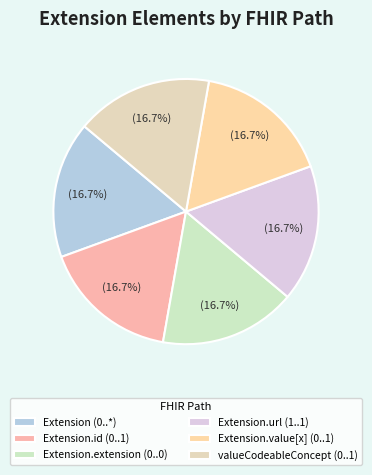

How many slices are in this pie chart?

6